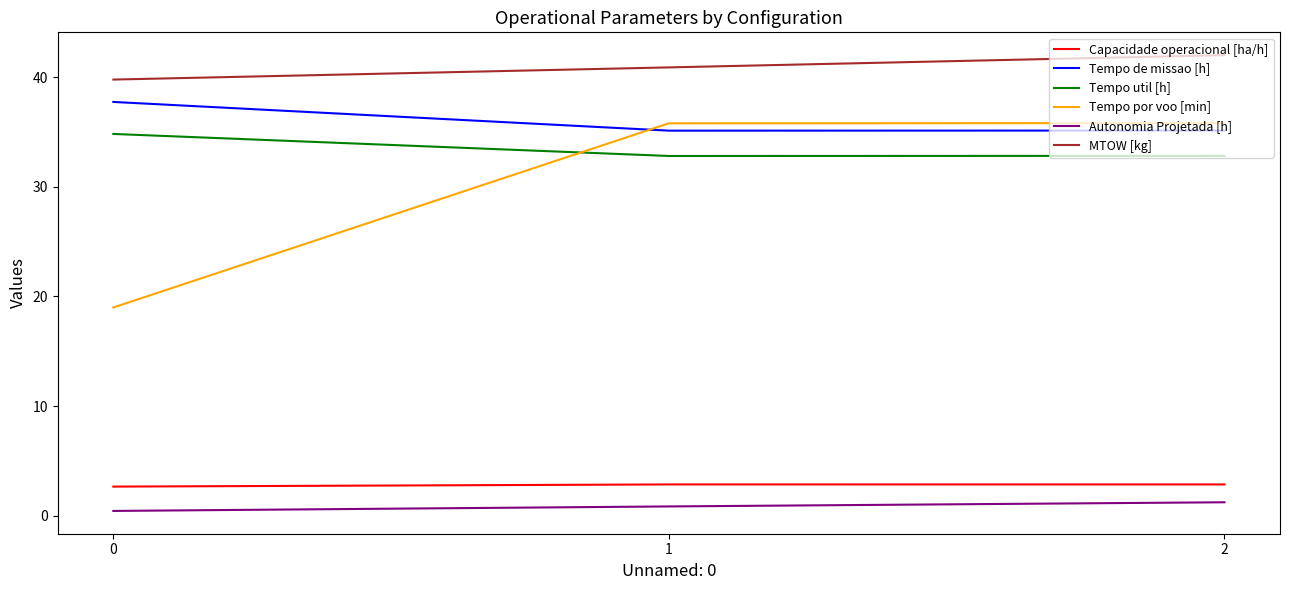

What is the minimum value for Tempo util [h]?

32.8